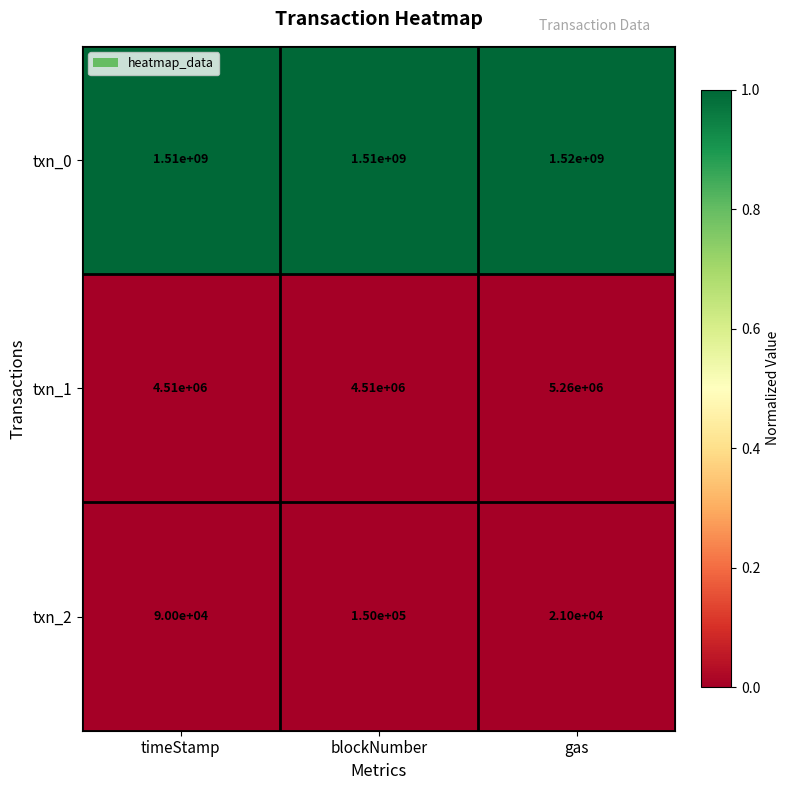

Which series has the largest total across all categories?

txn_0